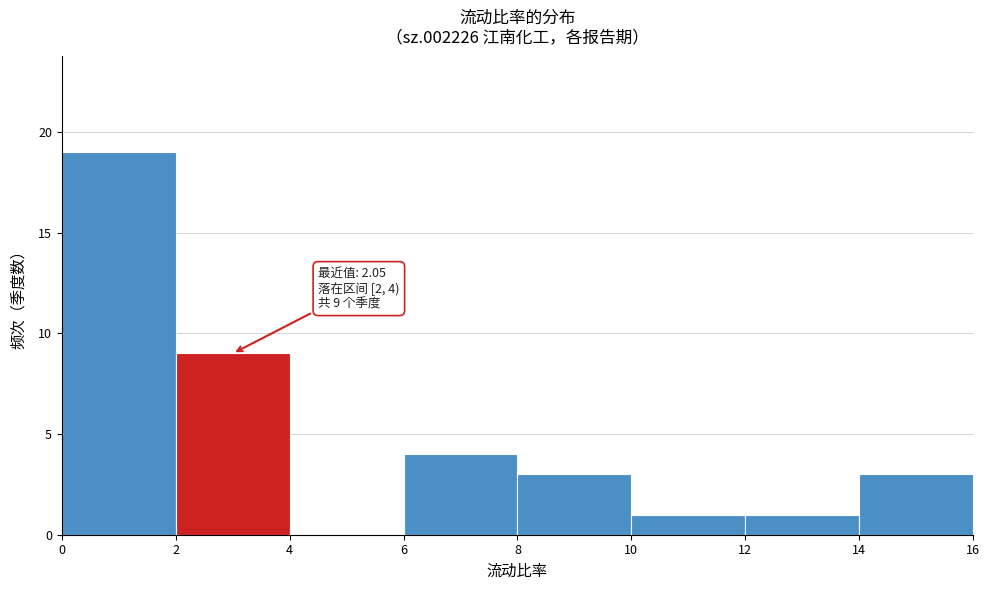

Over which range of the x-axis is the bar tallest?

0 to 2